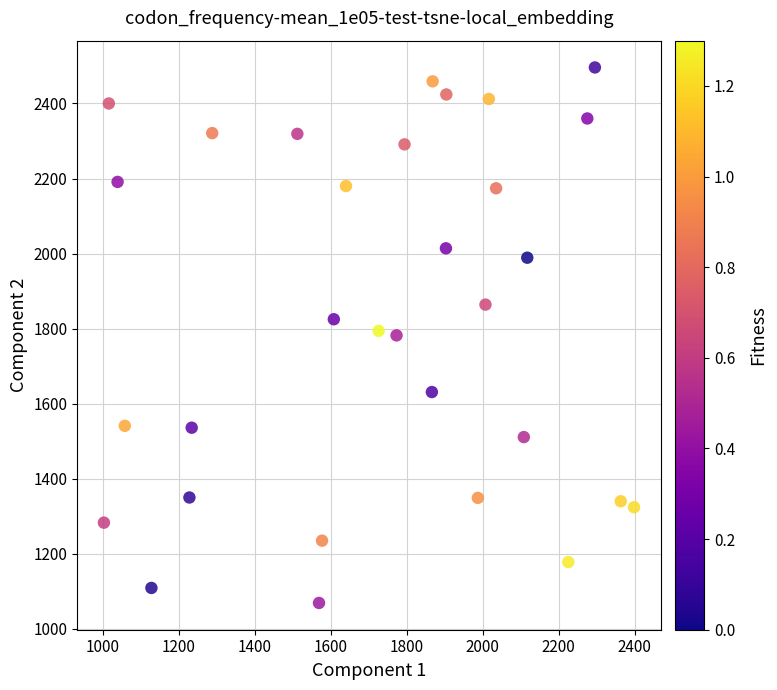

What is the range of Y values (max minus min)?

1427